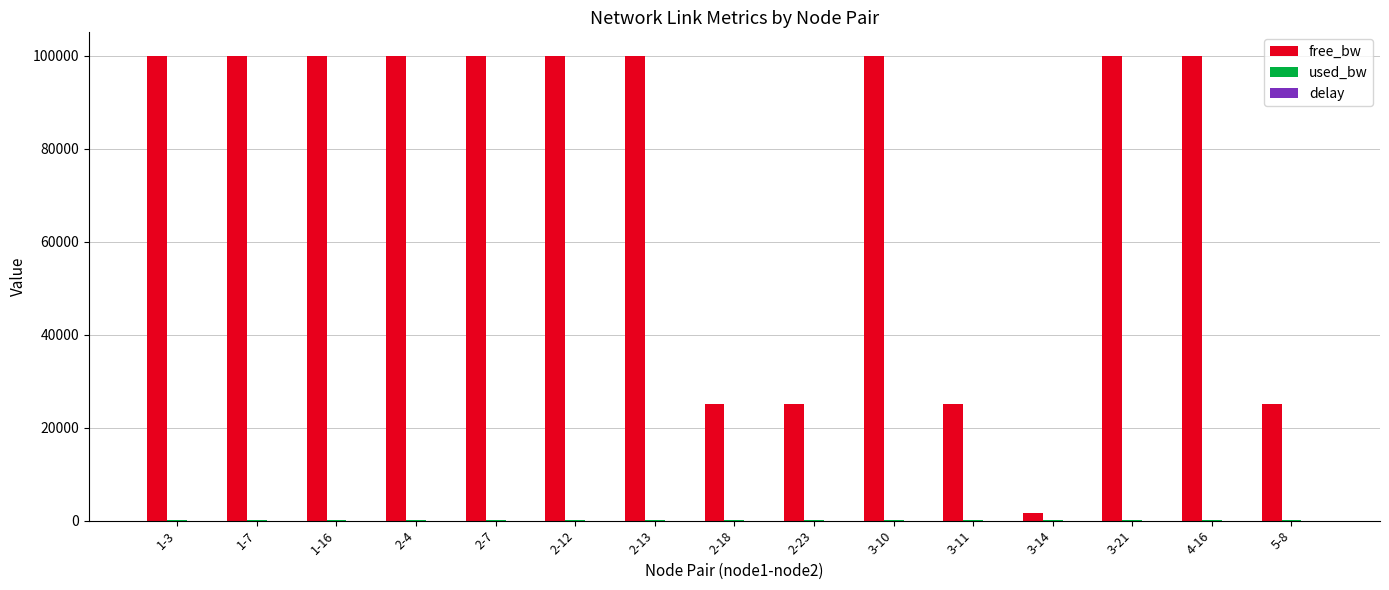

Between 1-3 and 3-11, which series saw the biggest shift?

free_bw